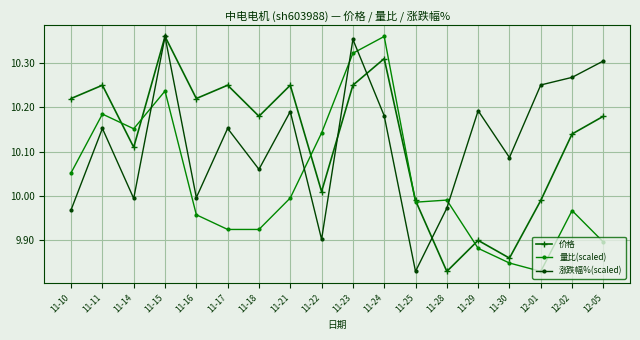

What is the spread (max minus min) of values at 11-10?

0.3